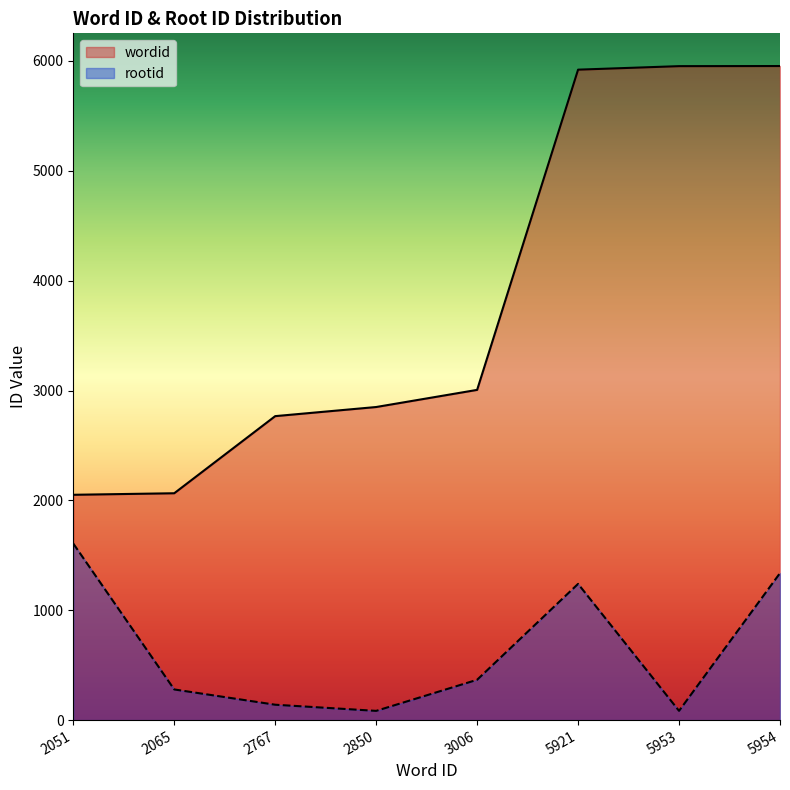

How many lines are shown in the chart?

2